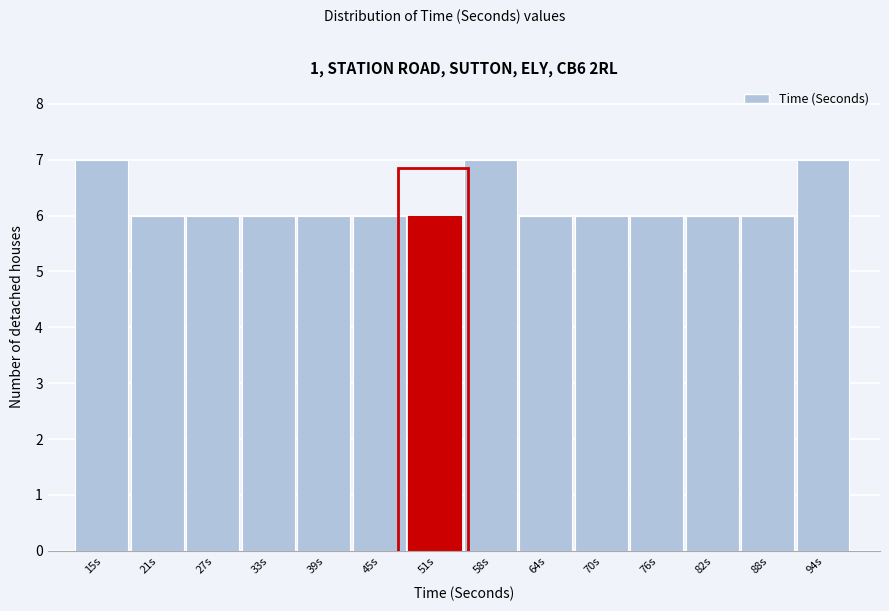

Reading left to right, what are all the values shown in this chart?

7	6	6	6	6	6	6	7	6	6	6	6	6	7